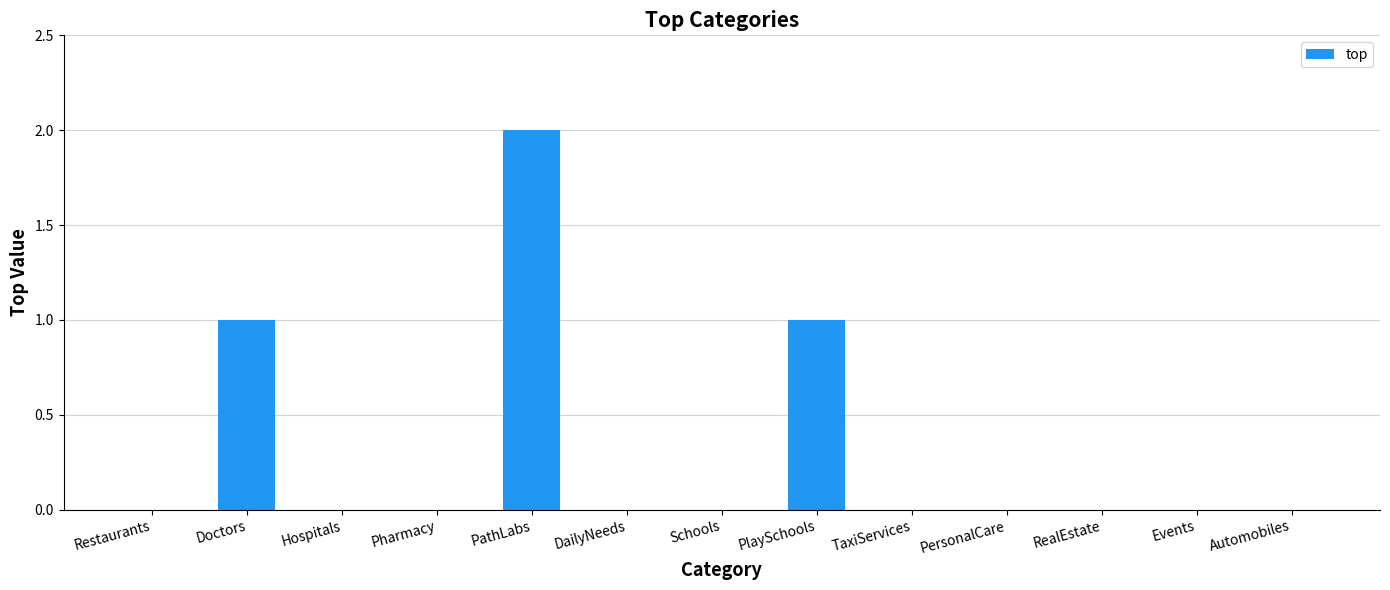

Reading left to right, what are all the values shown in this chart?

Restaurants=0	Doctors=1	Hospitals=0	Pharmacy=0	PathLabs=2	DailyNeeds=0	Schools=0	PlaySchools=1	TaxiServices=0	PersonalCare=0	RealEstate=0	Events=0	Automobiles=0